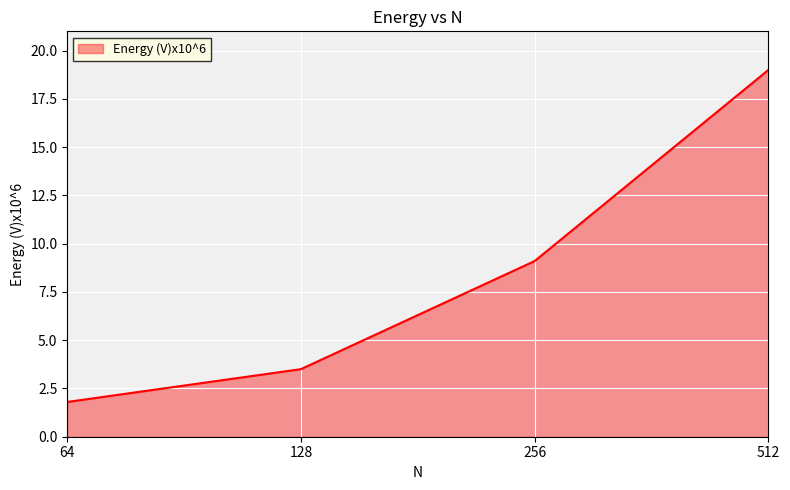

Reading left to right, extract all data points from this chart.

64=1.8	128=3.5	256=9.1	512=19.0